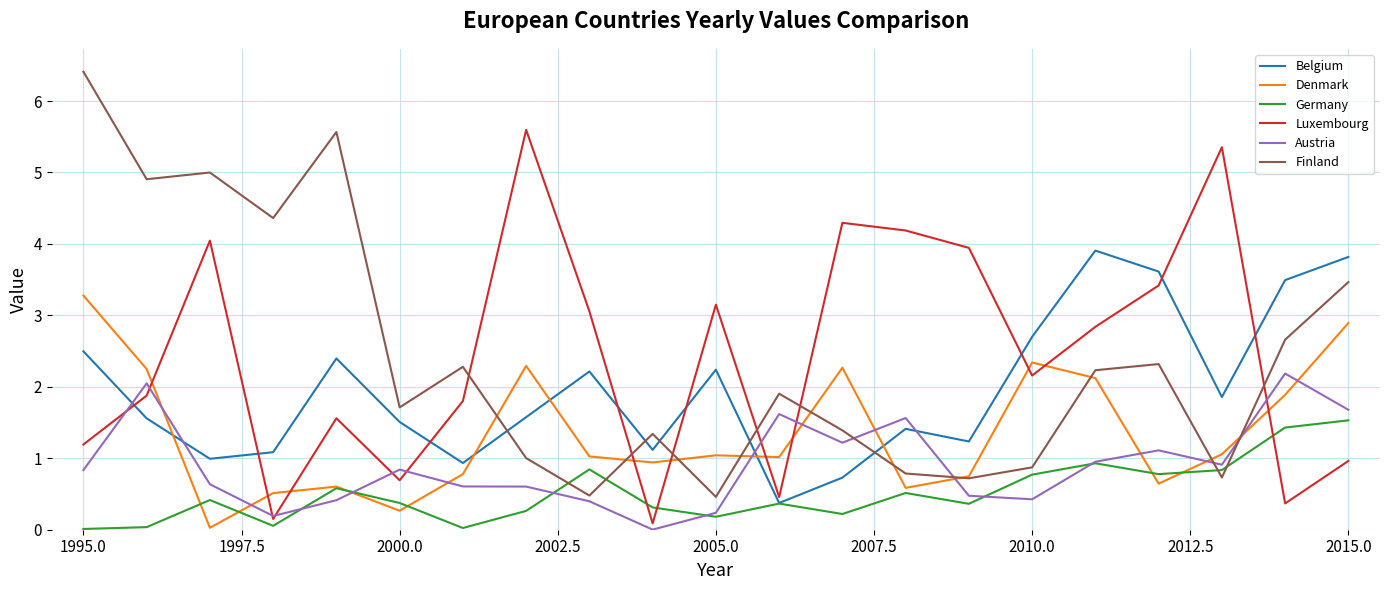

What is the maximum value for Finland?

6.4